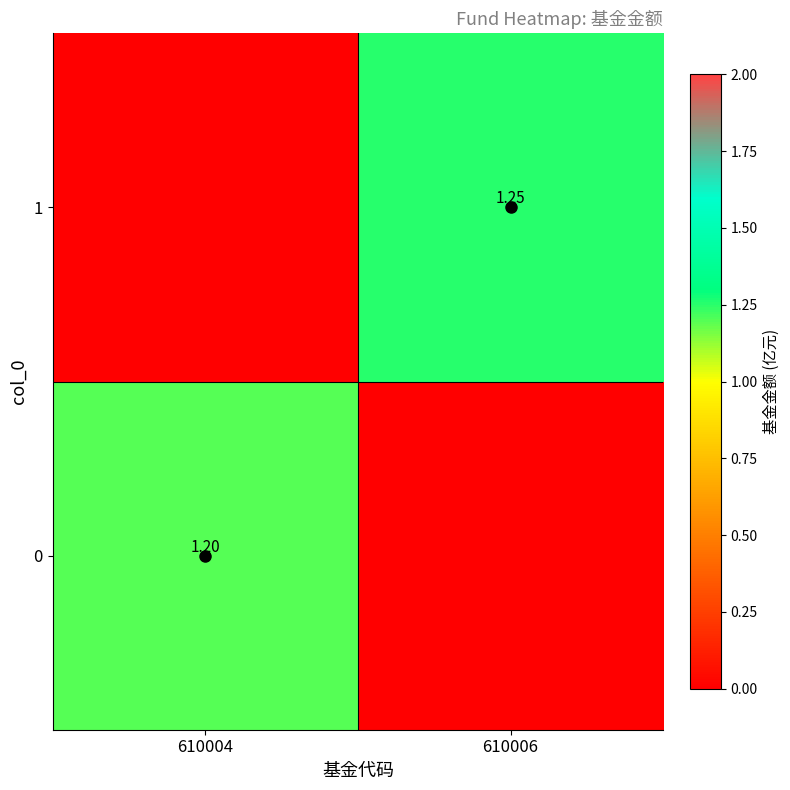

At which label is 1 closest to 0?

610004